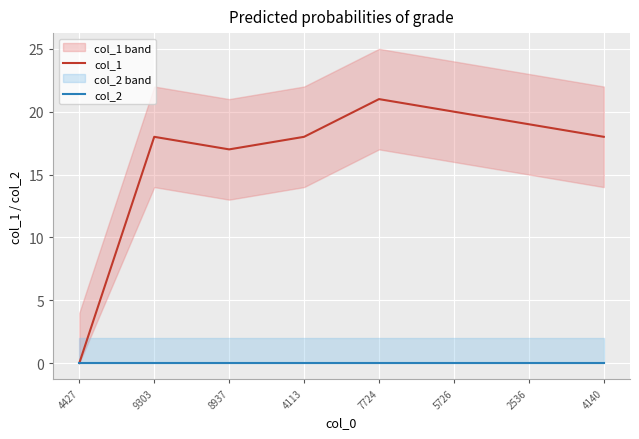

At 9303, list the series in order from largest to smallest.

col_1, col_2